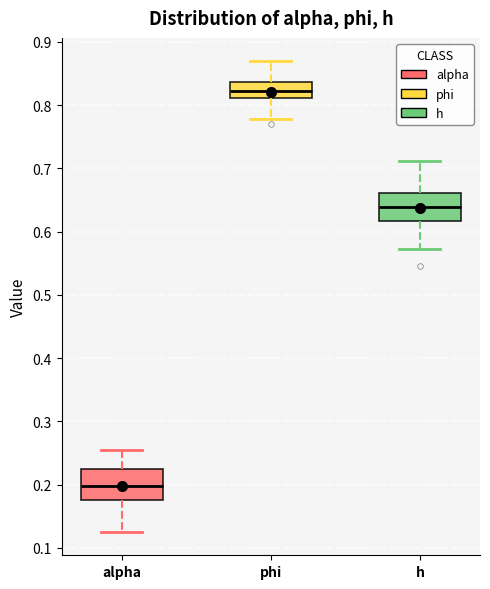

Reading left to right, read every box against the y-axis: the position of its median line, the range the box covers, and the ends of its whiskers. The values are not printed on the chart, so give them approximately, as read against the axis.

alpha: median 0.20, box 0.18 to 0.22, whiskers 0.13 to 0.25
phi: median 0.82, box 0.81 to 0.84, whiskers 0.78 to 0.87
h: median 0.64, box 0.62 to 0.66, whiskers 0.57 to 0.71